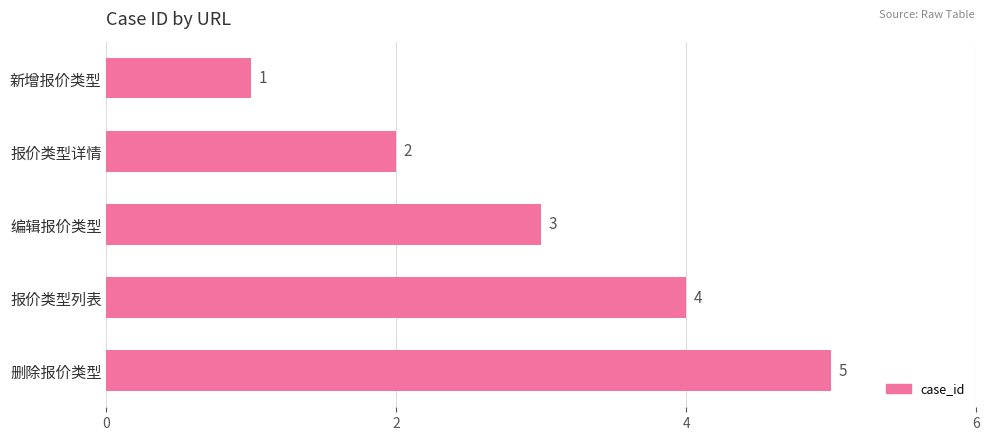

What is the ratio of the value at 删除报价类型 to the value at 新增报价类型?

5.0